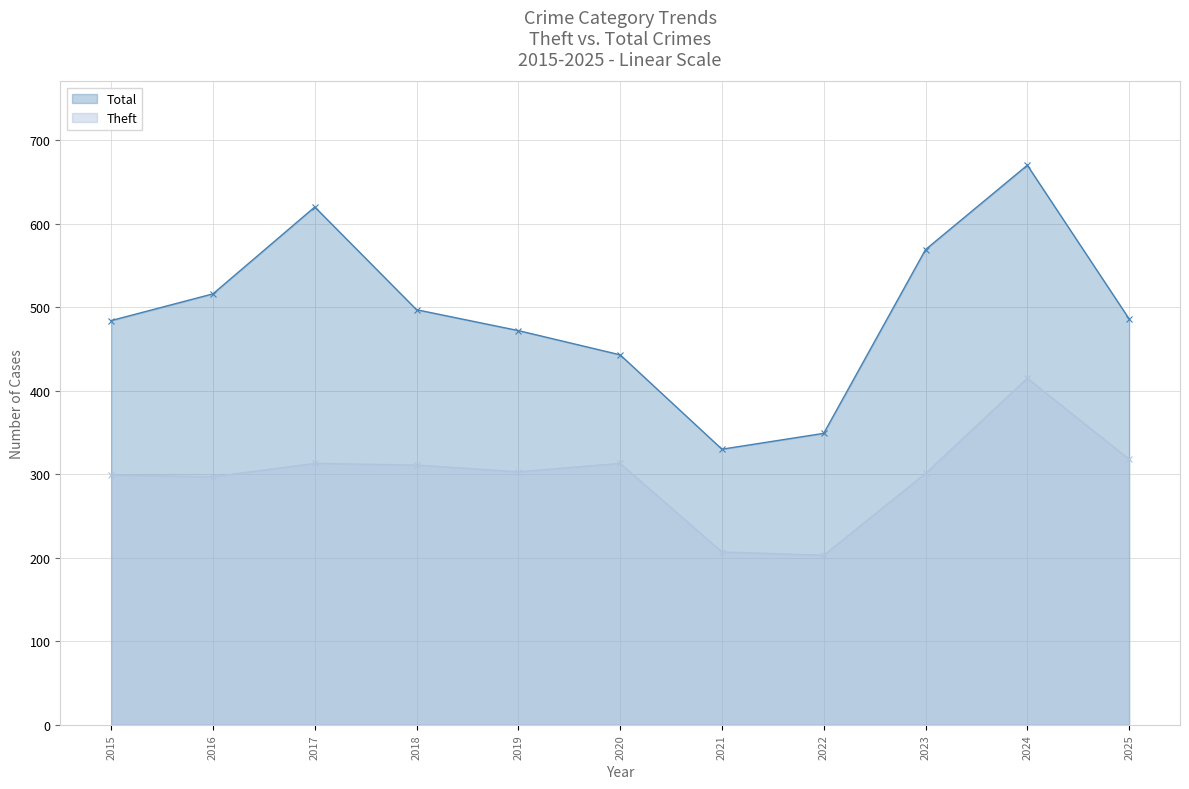

What is the sum of the Theft values at 2016 and 2019?

600